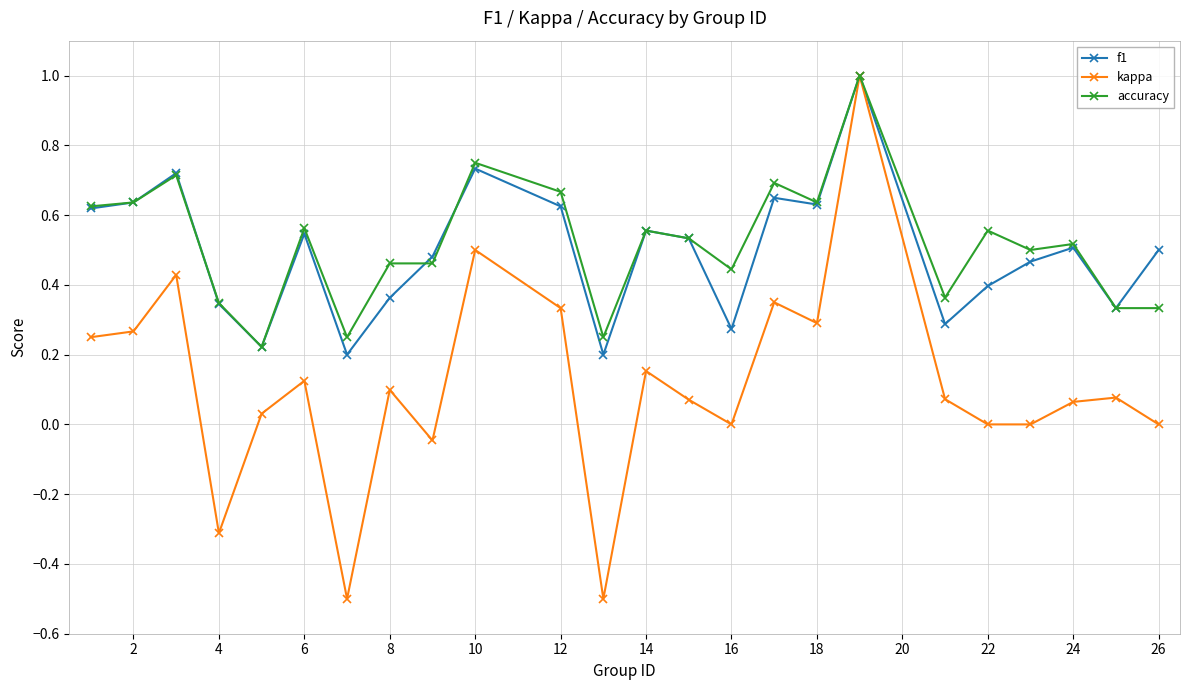

Does the chart have visible grid lines?

Yes